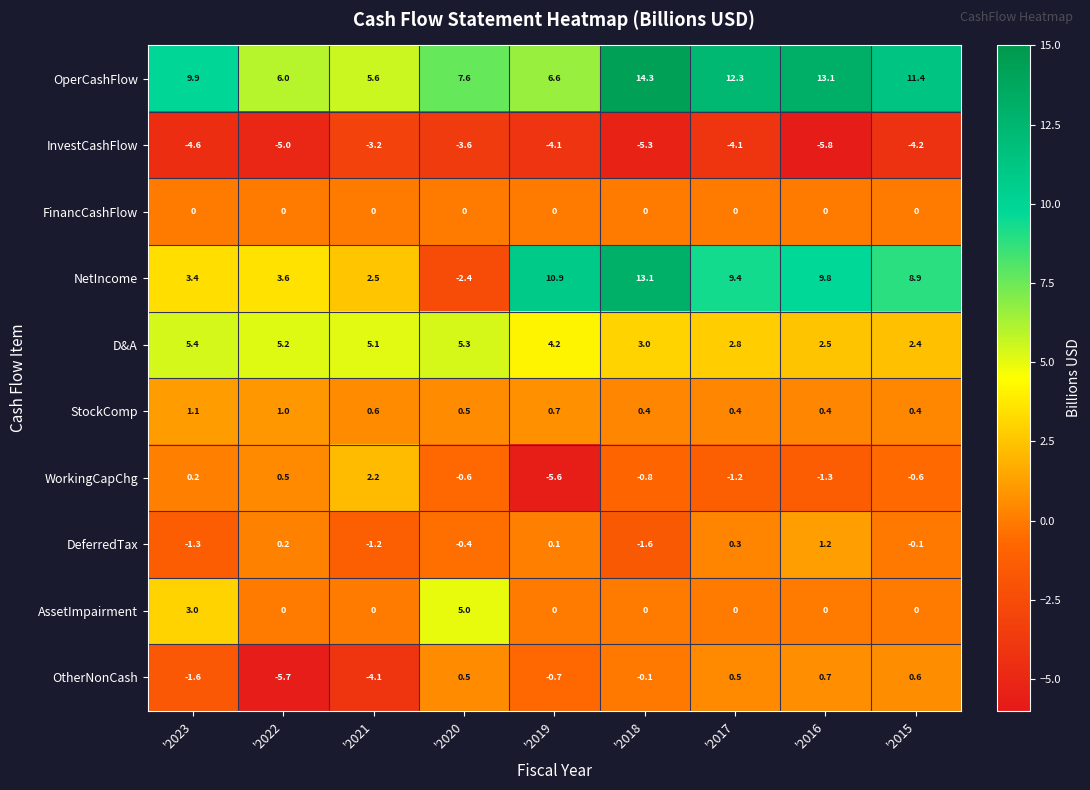

How many series are shown in this chart?

10